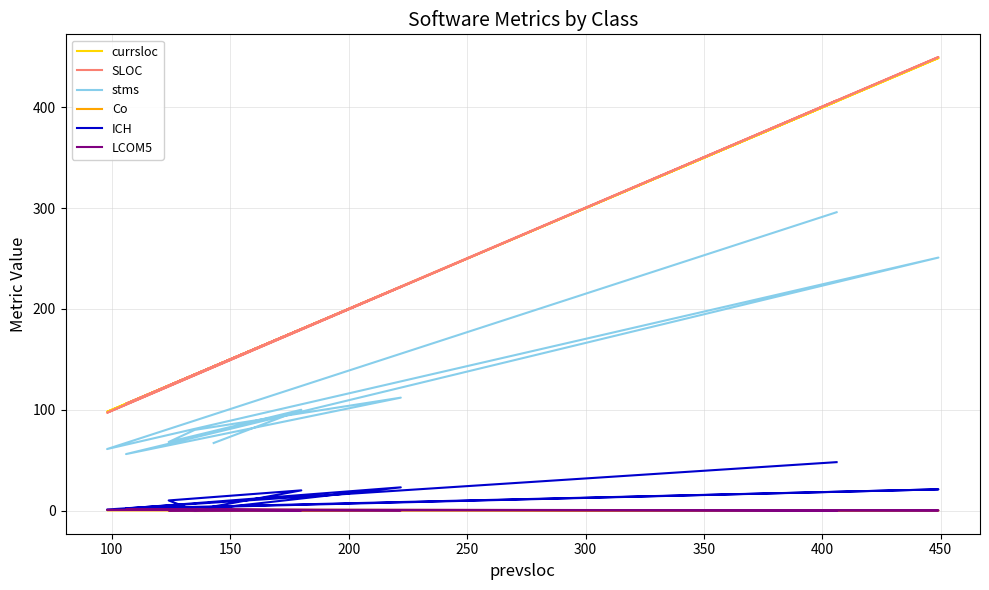

What is the difference between the second highest and minimum values in the LCOM5 series?

0.6